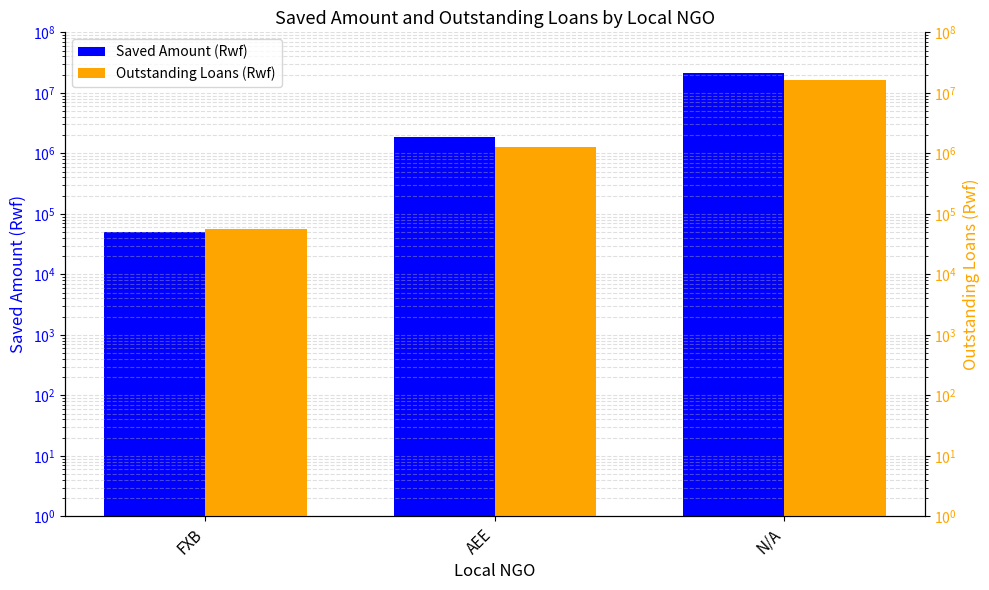

What is the approximate value of Saved Amount (Rwf) at AEE, to the nearest 50?

1866700